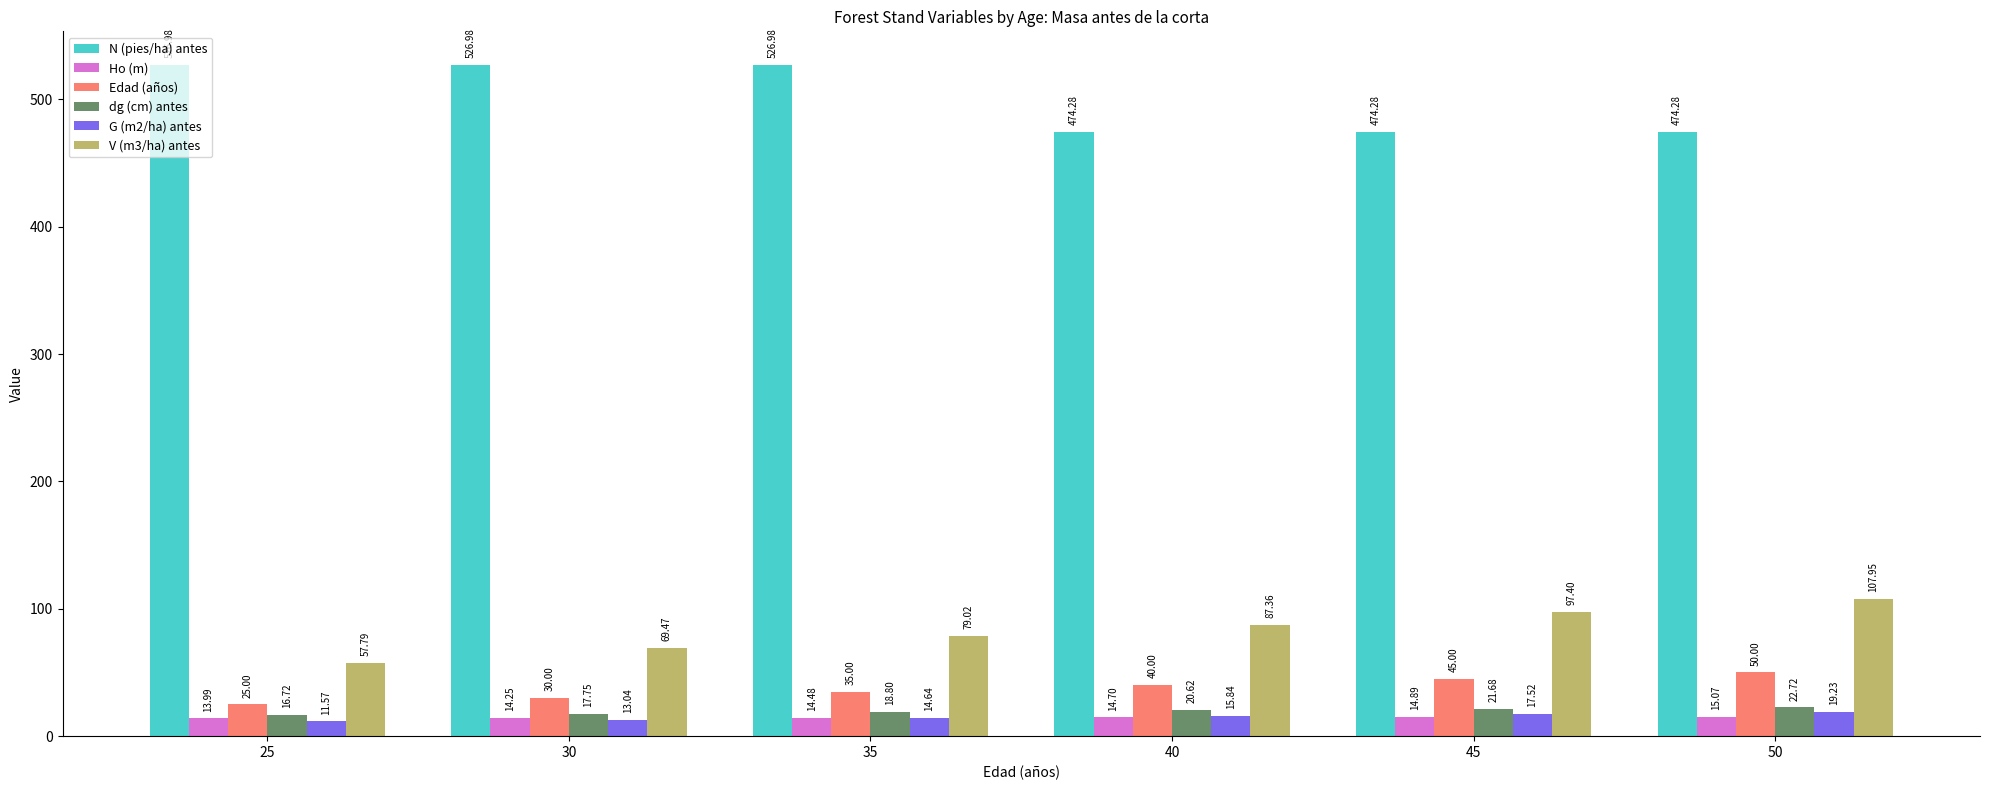

What is the average value of the G (m2/ha) antes series?

15.3